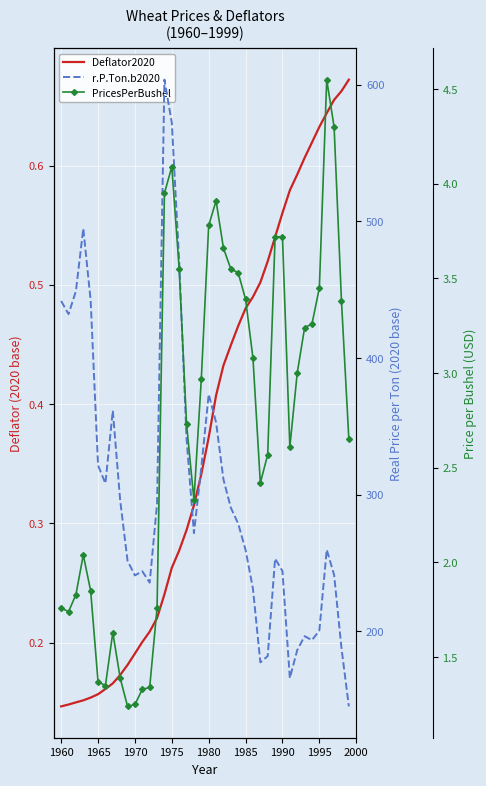

List the series in order of their peak value, lowest first.

Deflator2020, PricesPerBushel, r.P.Ton.b2020